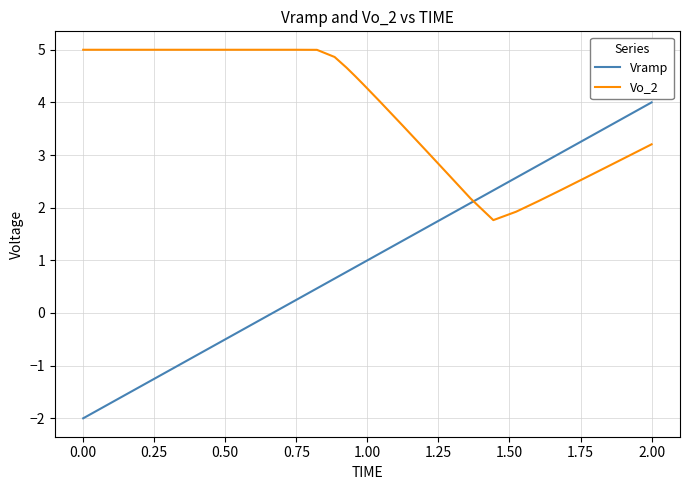

What is the maximum value for Vo_2?

5.0